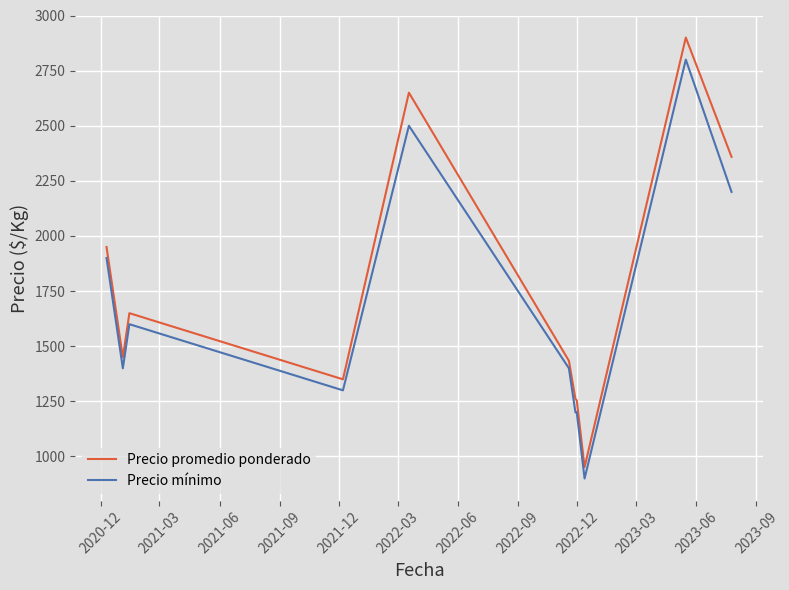

List the series in order of their peak value, highest first.

Precio promedio ponderado, Precio mínimo